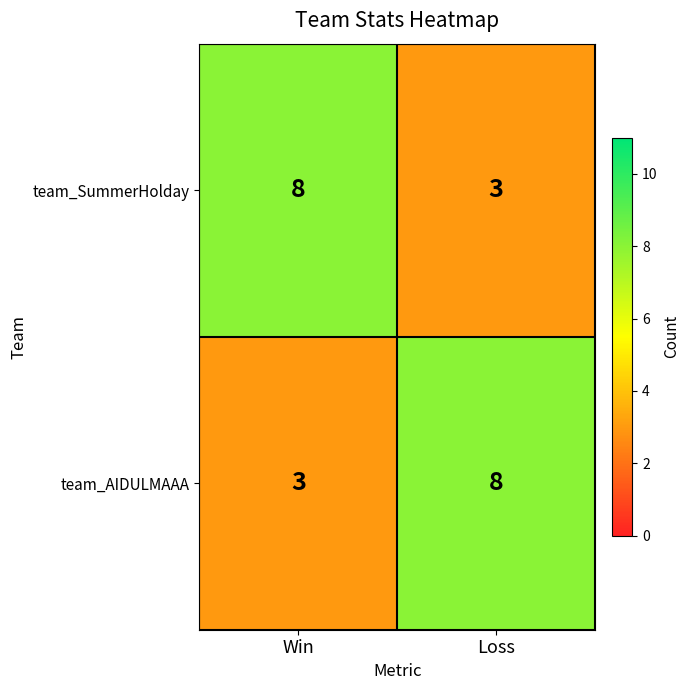

The value of team_AIDULMAAA at Win is 1. True or false?

False